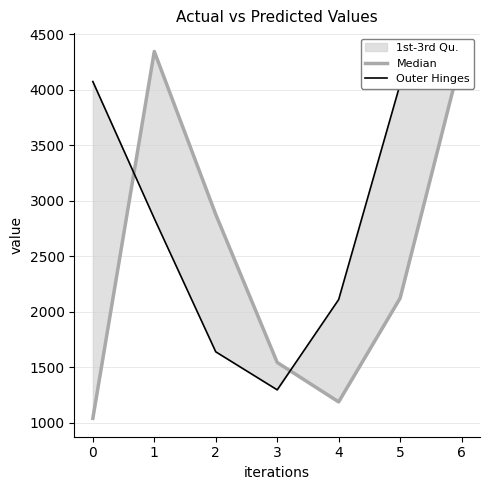

At how many categories does at least one series exceed 1500?

7